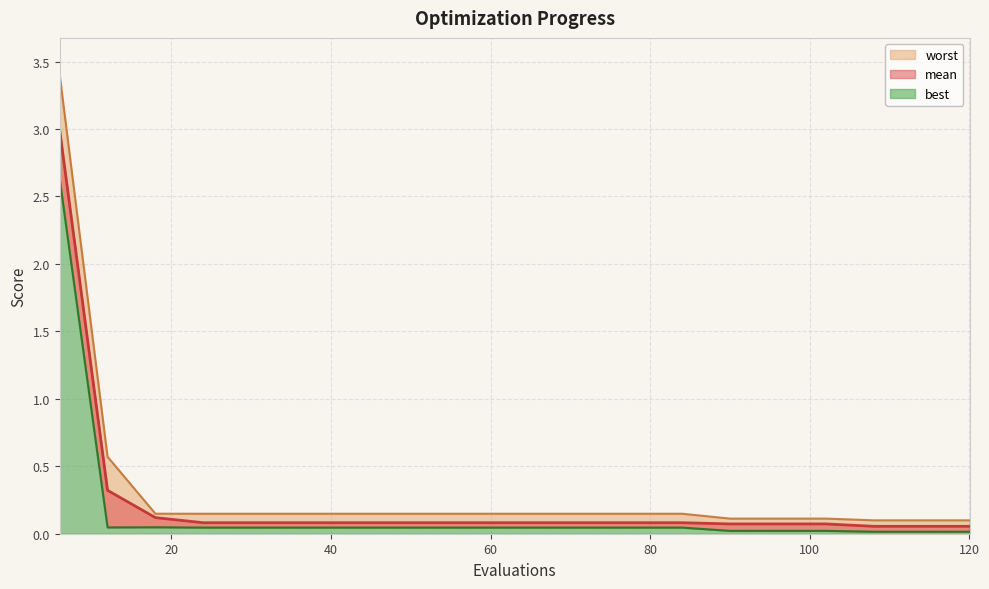

True or false: best and mean intersect in this chart.

False